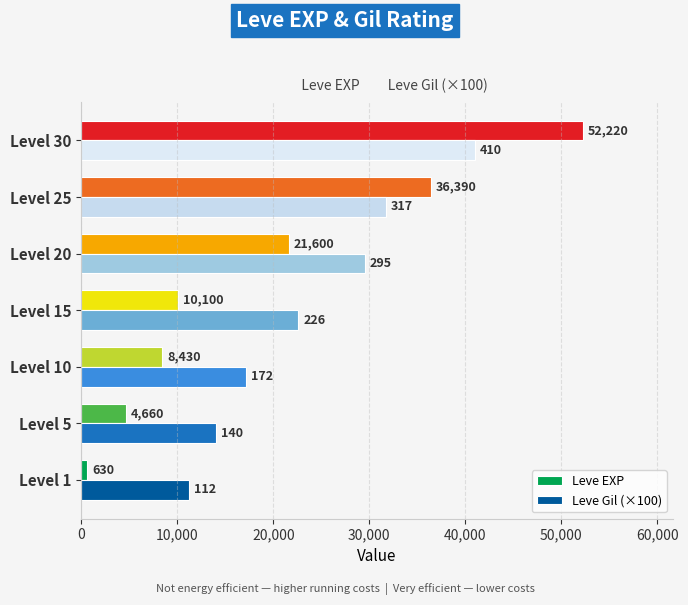

Is it true that Leve Gil (×100) equals 21568 at Level 25?

False